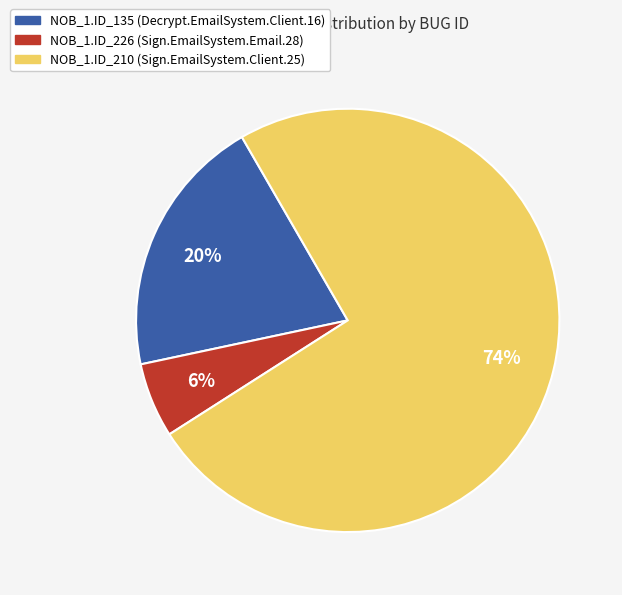

Is there a majority slice in this chart?

Yes